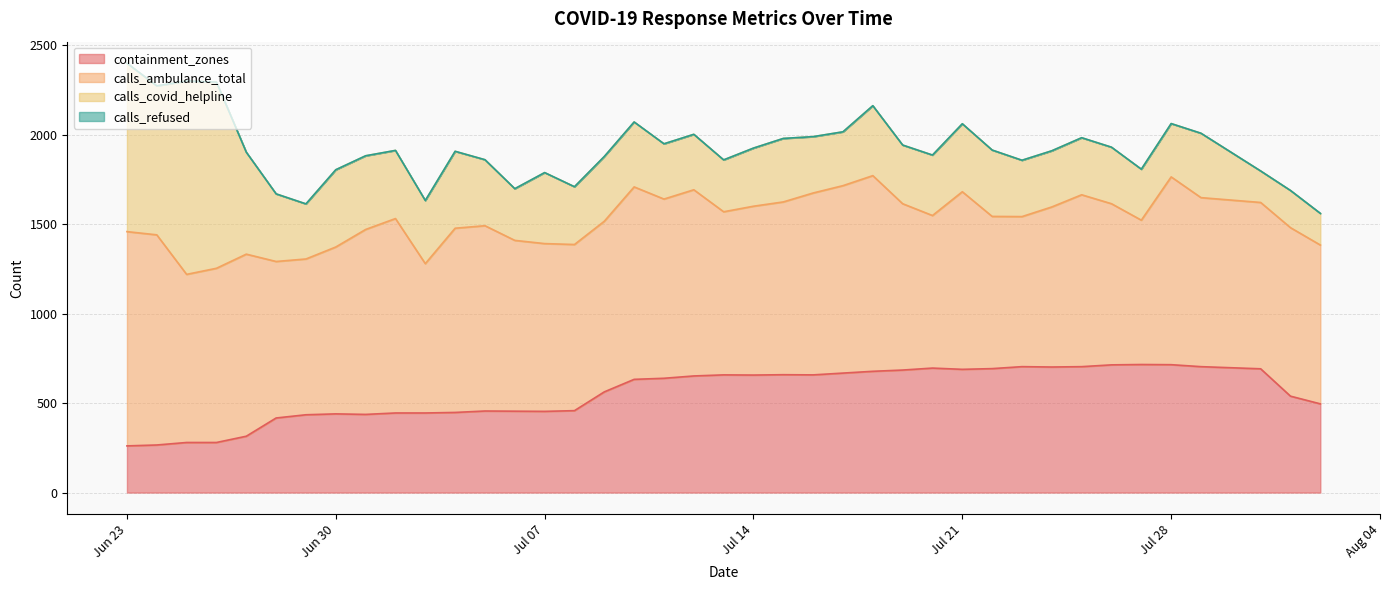

True or false: calls_refused and calls_covid_helpline cross at least once.

False